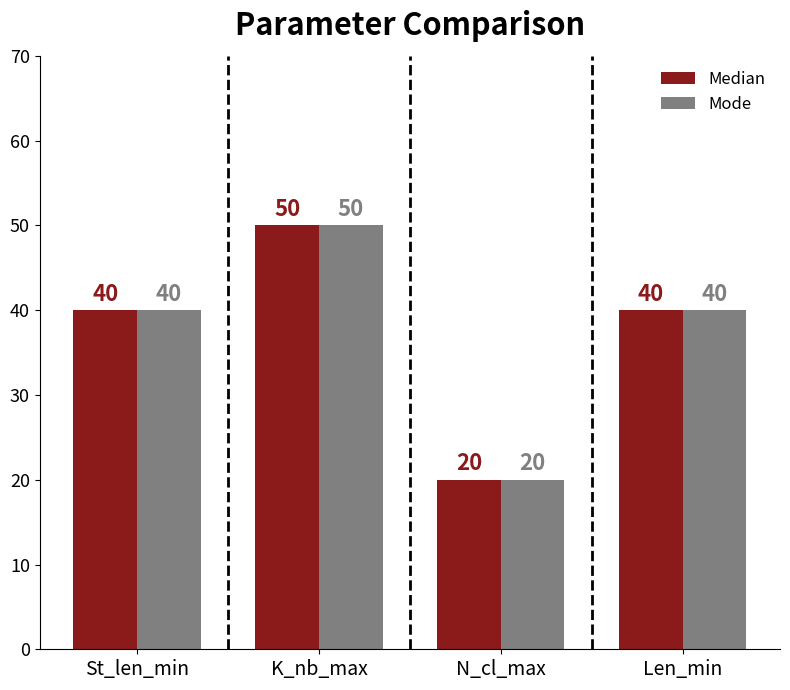

What are all the series names shown in the legend?

Median, Mode